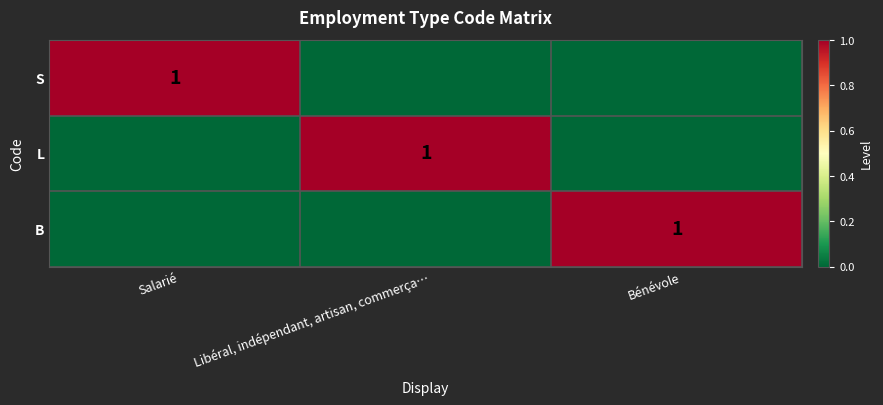

True or false: S has a value of 1 at Salarié.

True